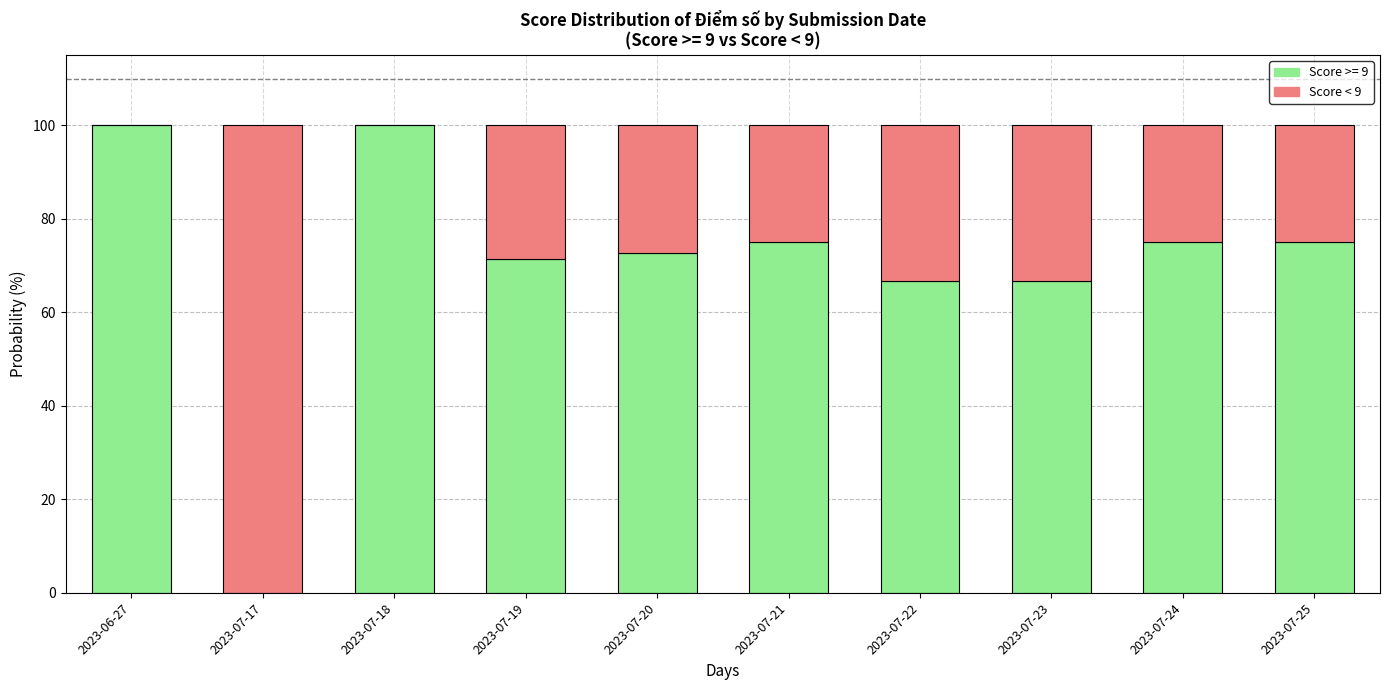

How many positive values does the Score >= 9 series have?

9